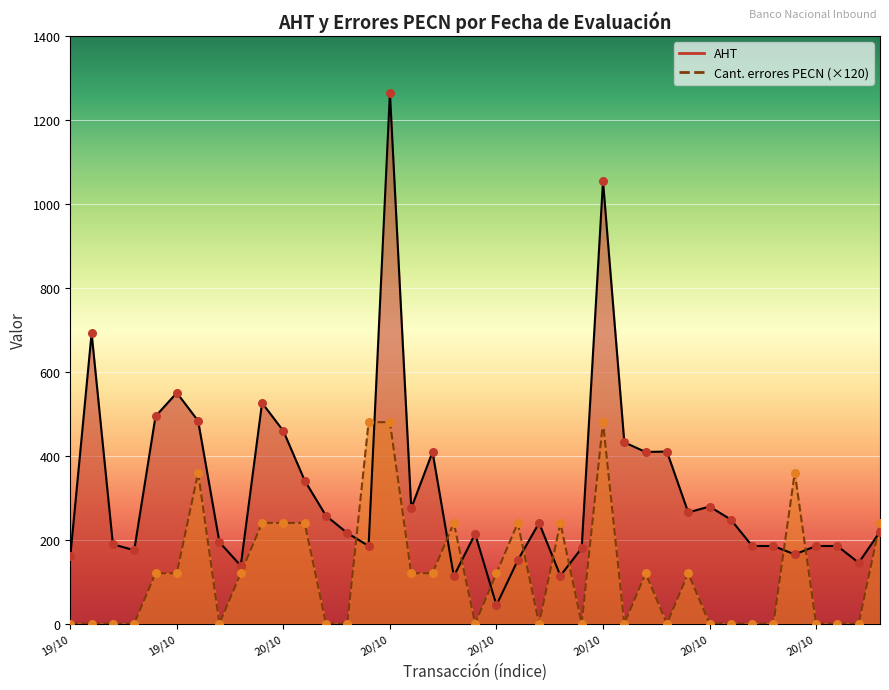

At which category is the sum across all series the highest?

20/10